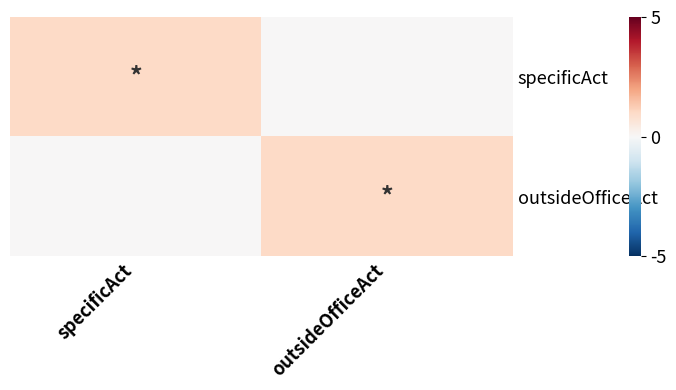

At which category is the sum across all series the highest?

specificAct